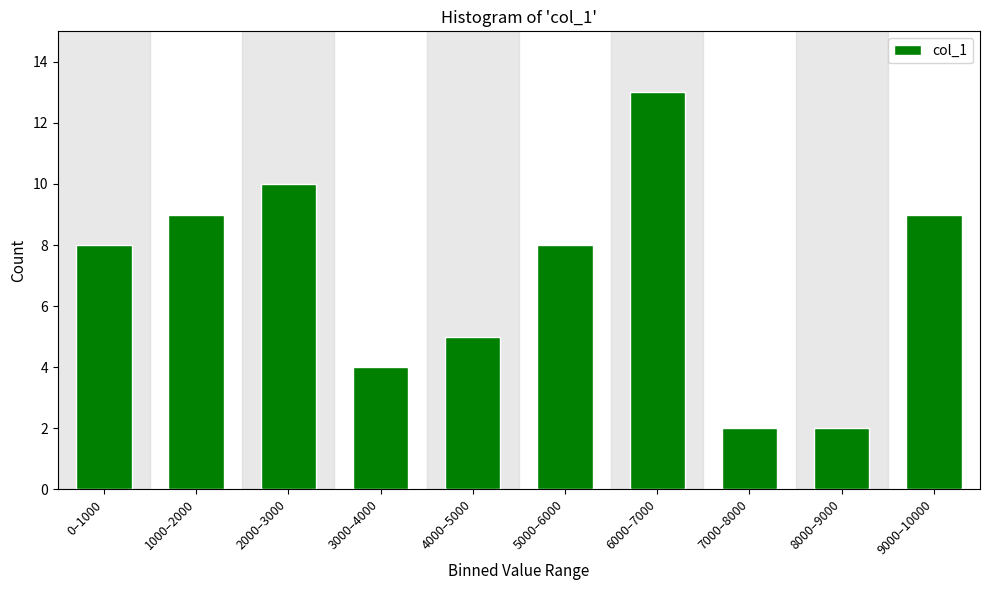

Reading left to right, list all the values displayed in this chart.

0–1000=8	1000–2000=9	2000–3000=10	3000–4000=4	4000–5000=5	5000–6000=8	6000–7000=13	7000–8000=2	8000–9000=2	9000–10000=9